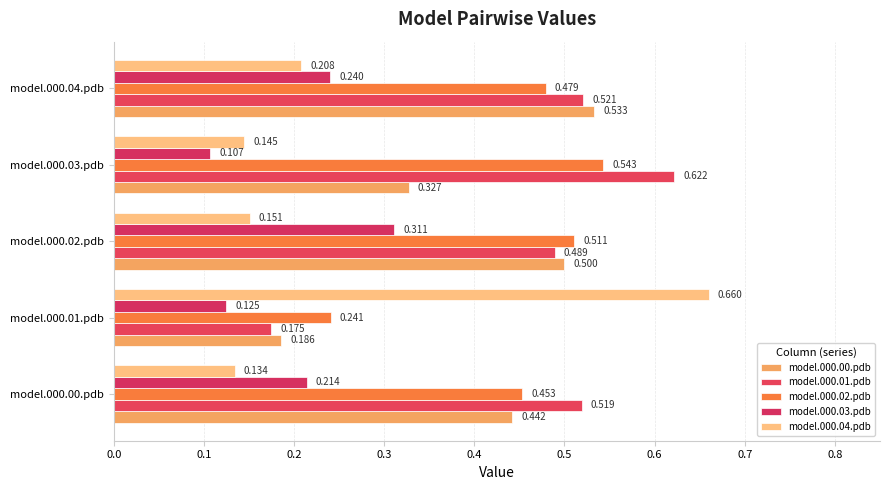

How many categories are shown in the chart?

5